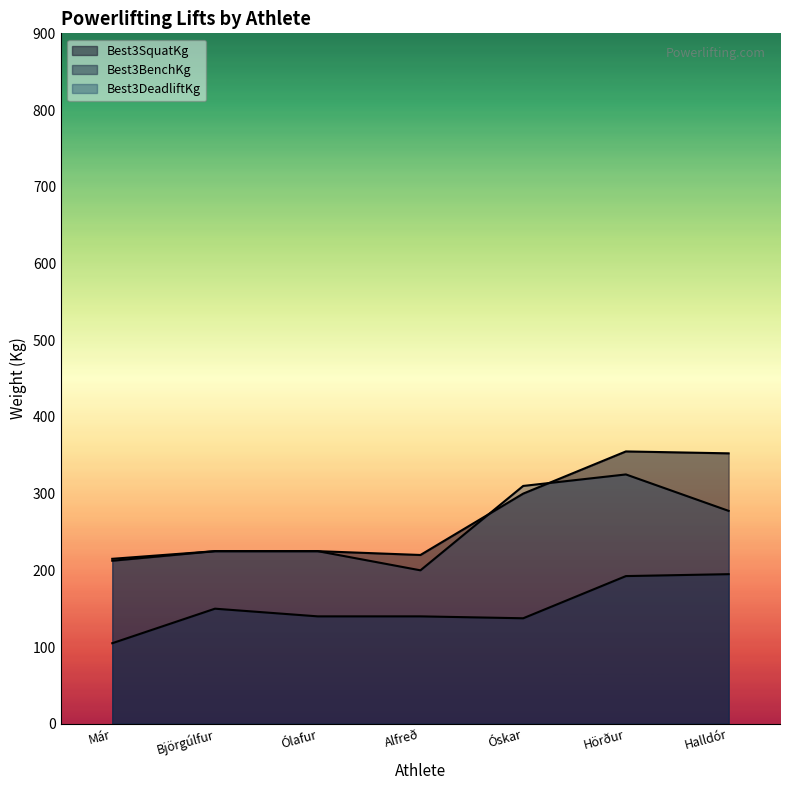

How many data points in Best3DeadliftKg are less than 225?

2